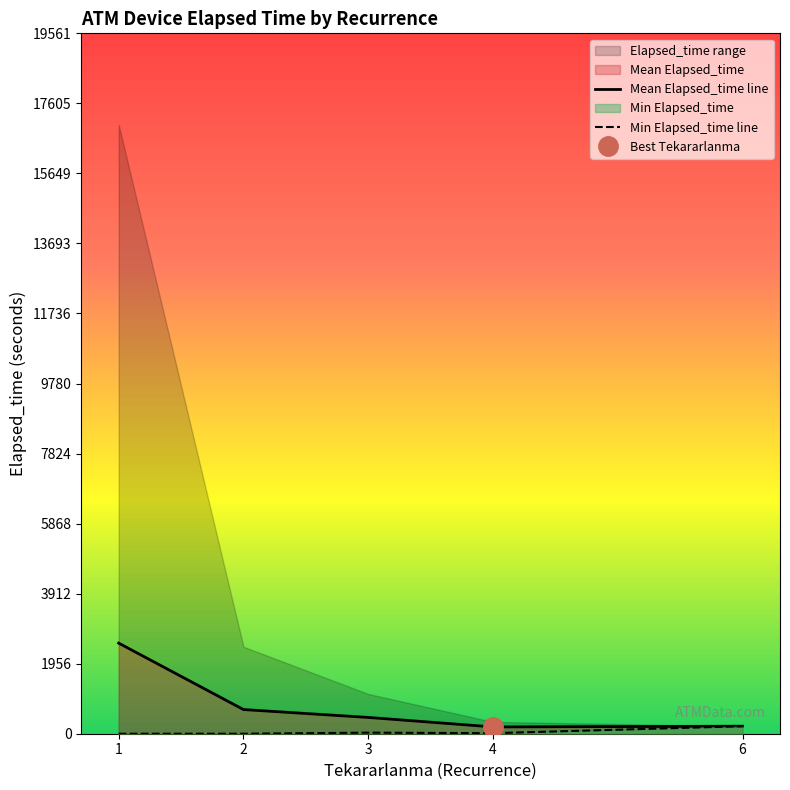

Reading left to right, transcribe all the data shown in this chart.

Mean Elapsed_time line: 2530.6	675.0	455.0	190.0	210.0
Min Elapsed_time line: 0.0	0.0	30.0	15.0	210.0